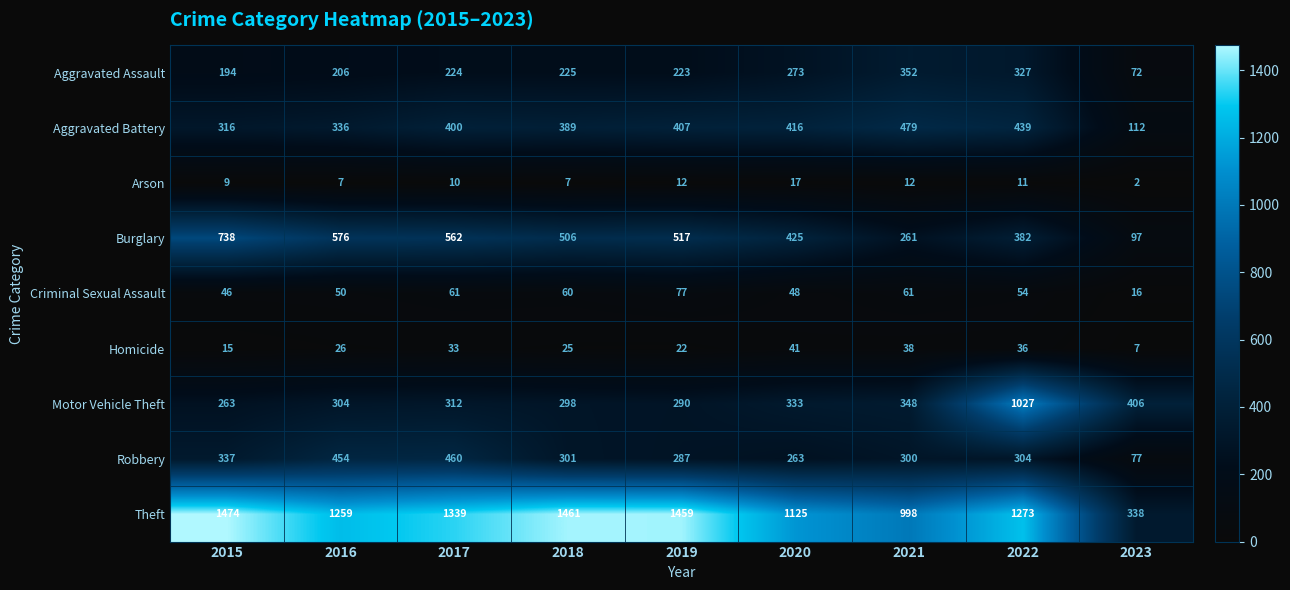

At which label does Burglary first exceed 506?

2015